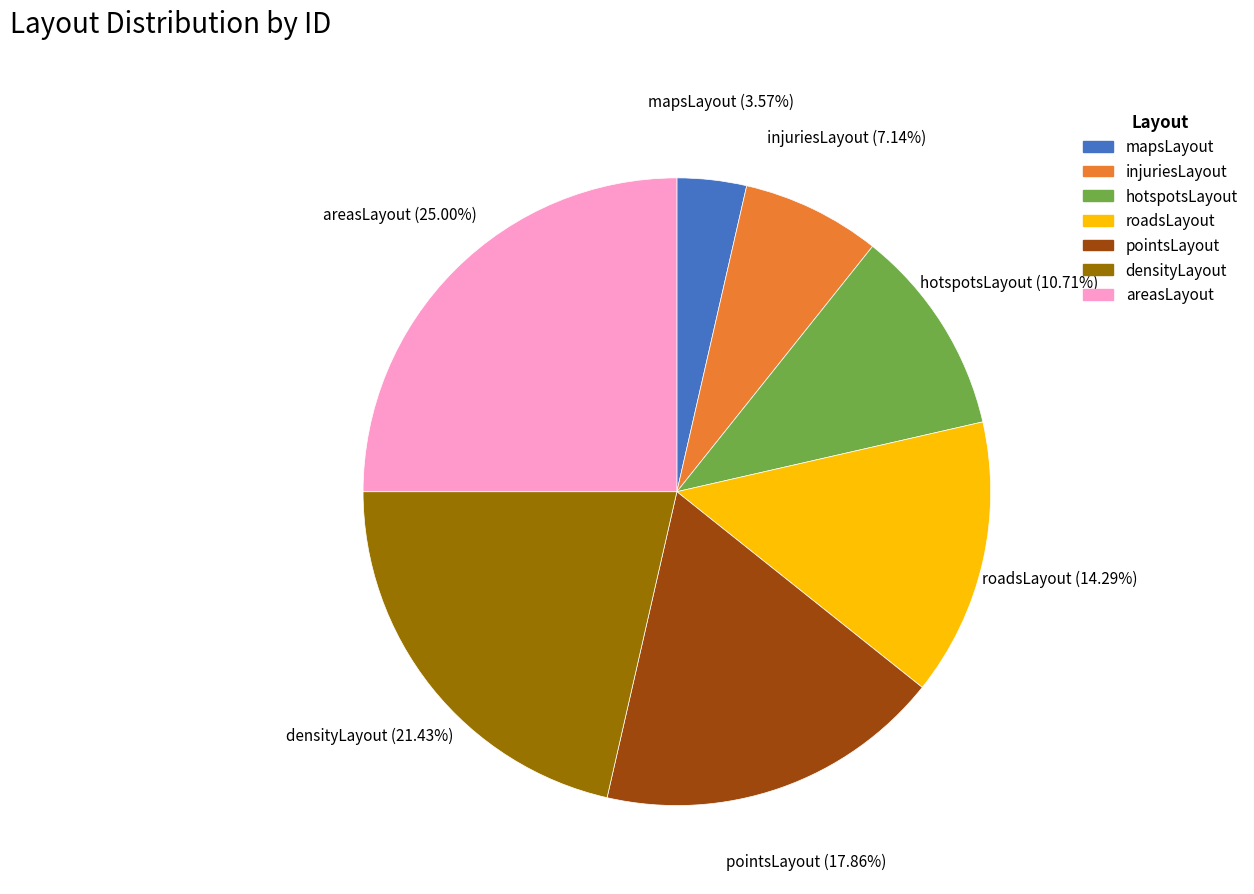

What is the ratio of the value at injuriesLayout to the value at mapsLayout?

2.0